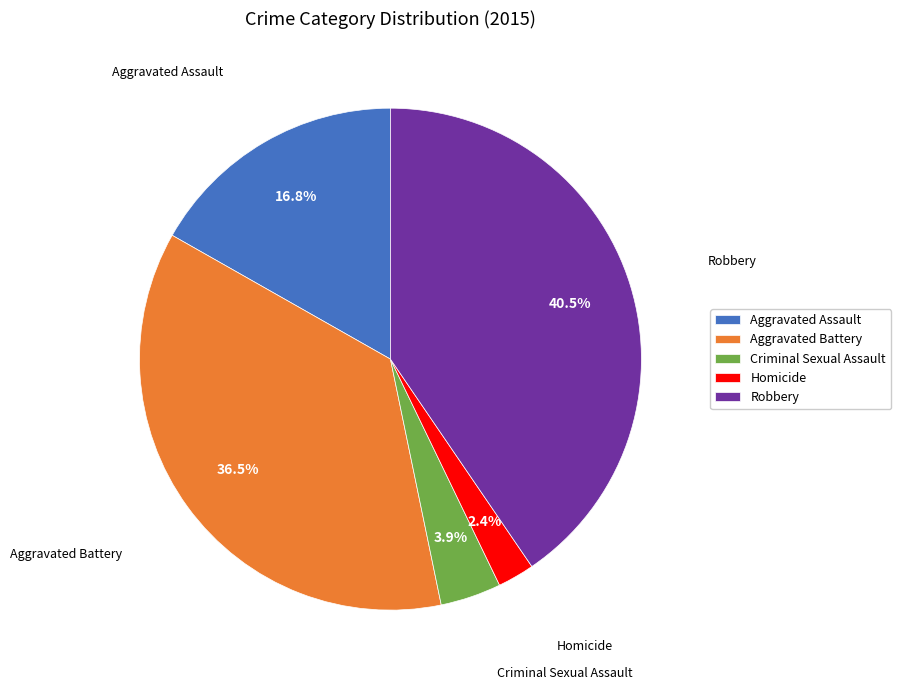

Between Homicide and Criminal Sexual Assault, which is larger?

Criminal Sexual Assault